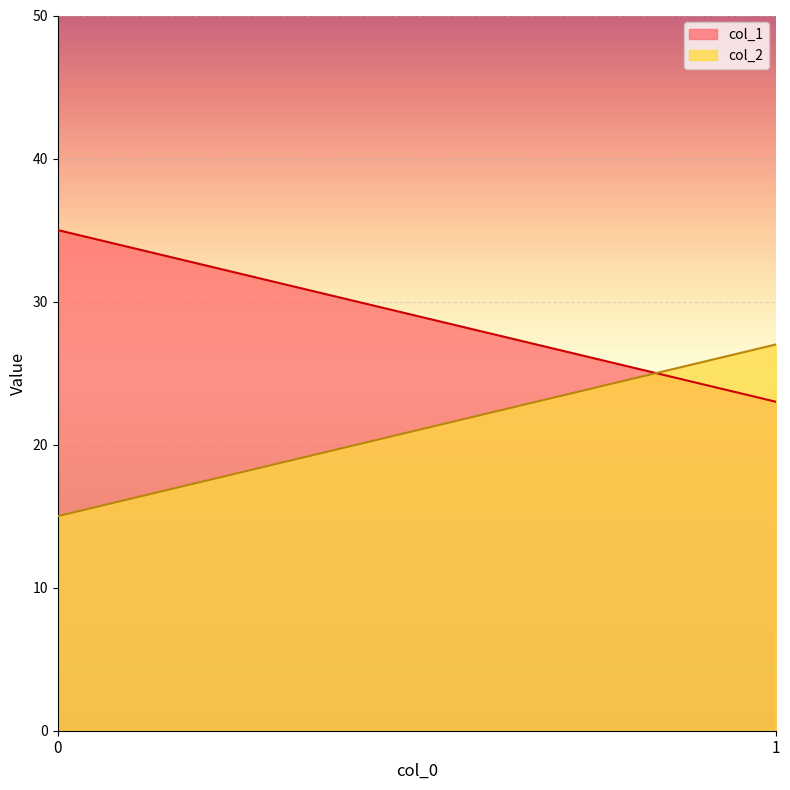

Which series has the largest total across all categories?

col_1